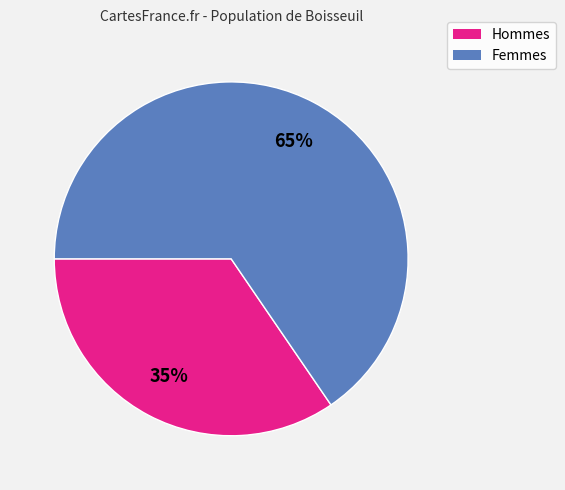

To the nearest percent, what is the average slice percentage?

50%